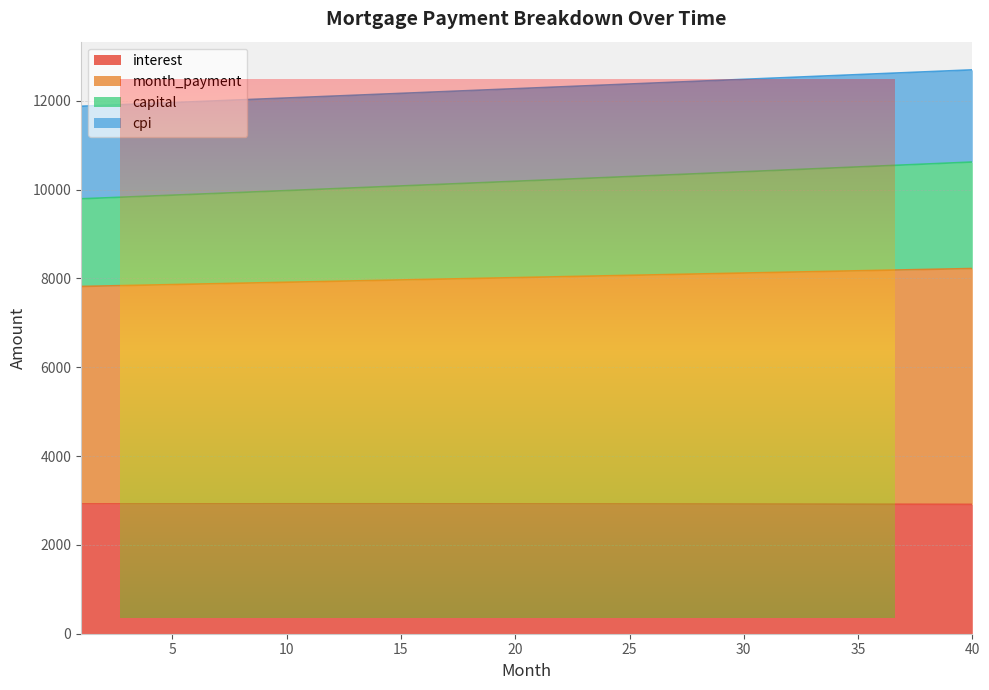

Is the value of capital at 21 greater than the value of month_payment at 37?

Yes